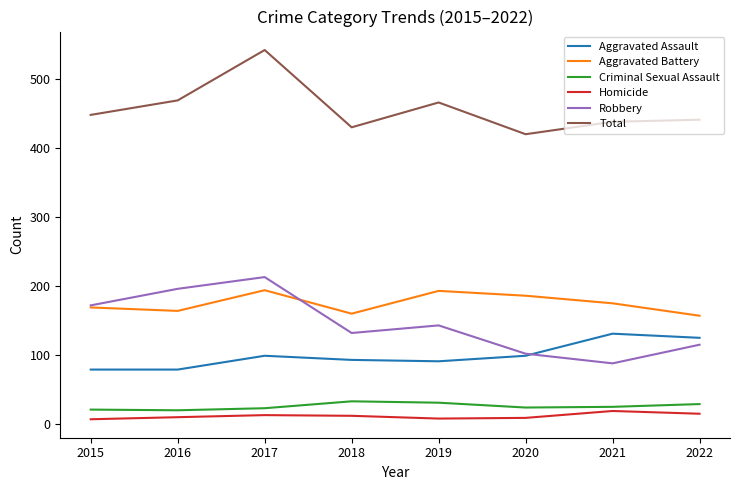

True or false: Aggravated Assault and Aggravated Battery intersect in this chart.

False